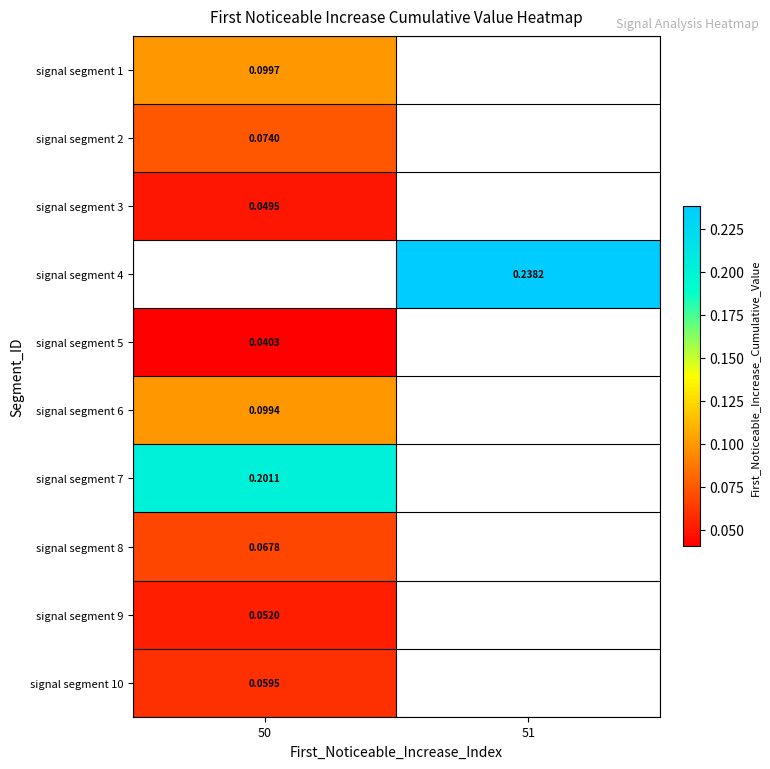

What is the maximum value shown in the chart?

0.2